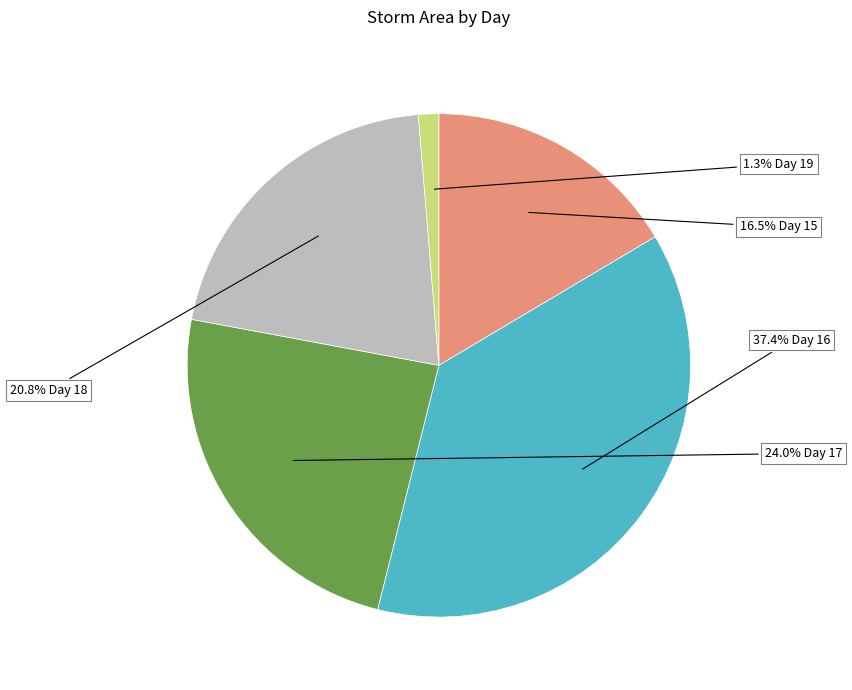

Is there a majority slice in this chart?

No